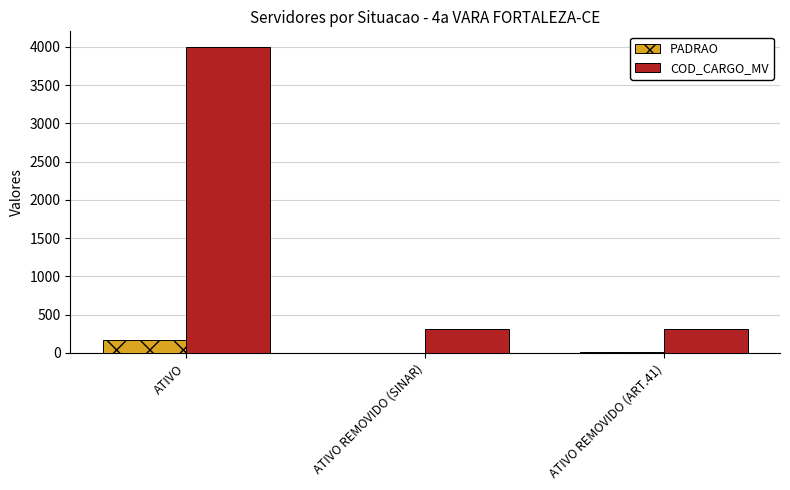

What is the maximum value for PADRAO?

164